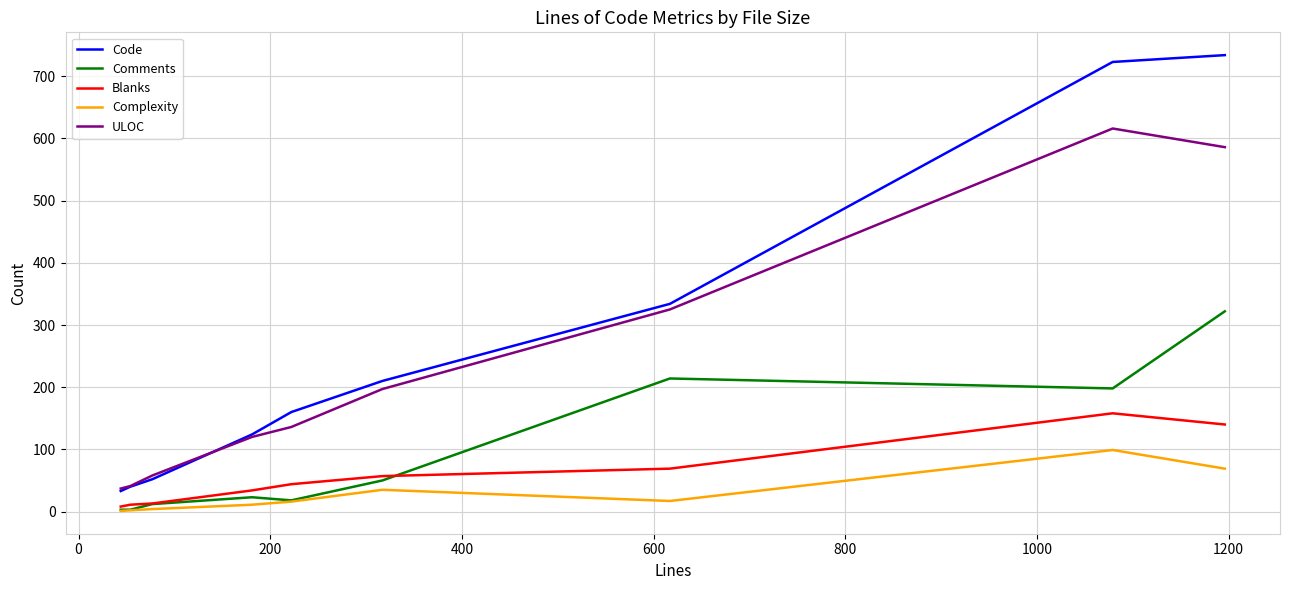

What is the sum of all Code values?

2410